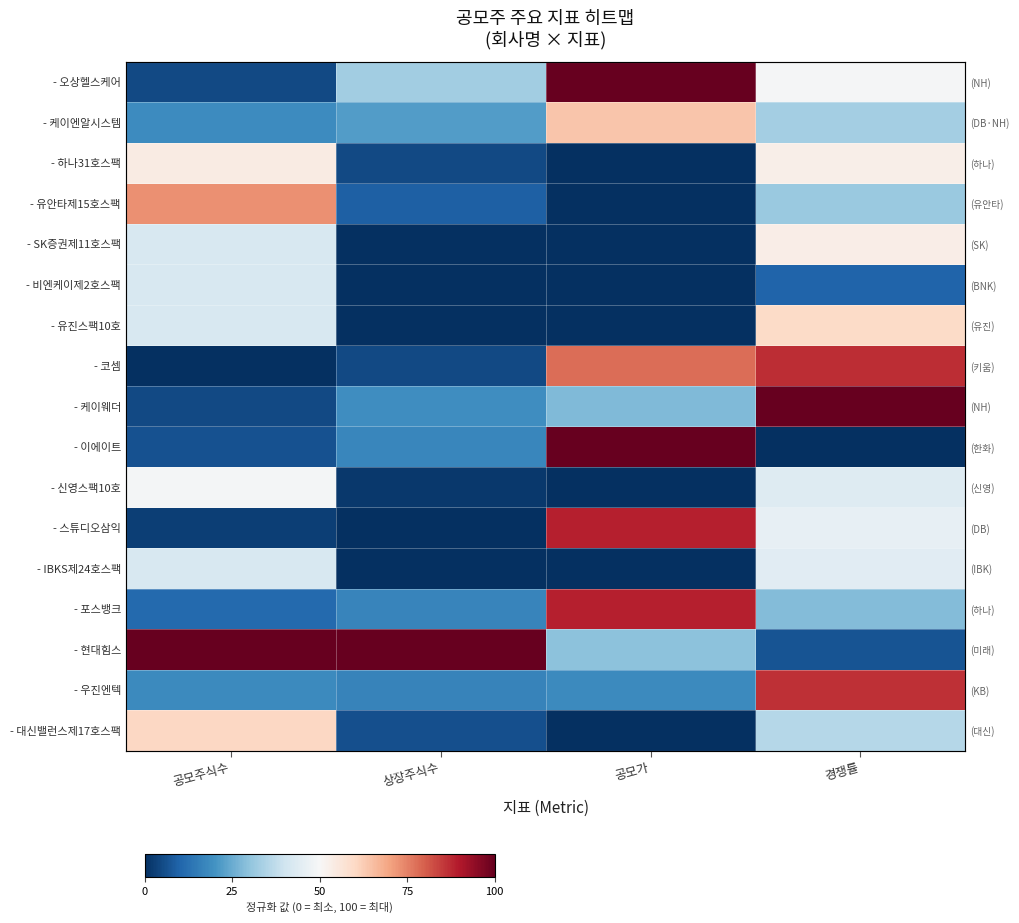

What is the total value across all series at 경쟁률?

768.8